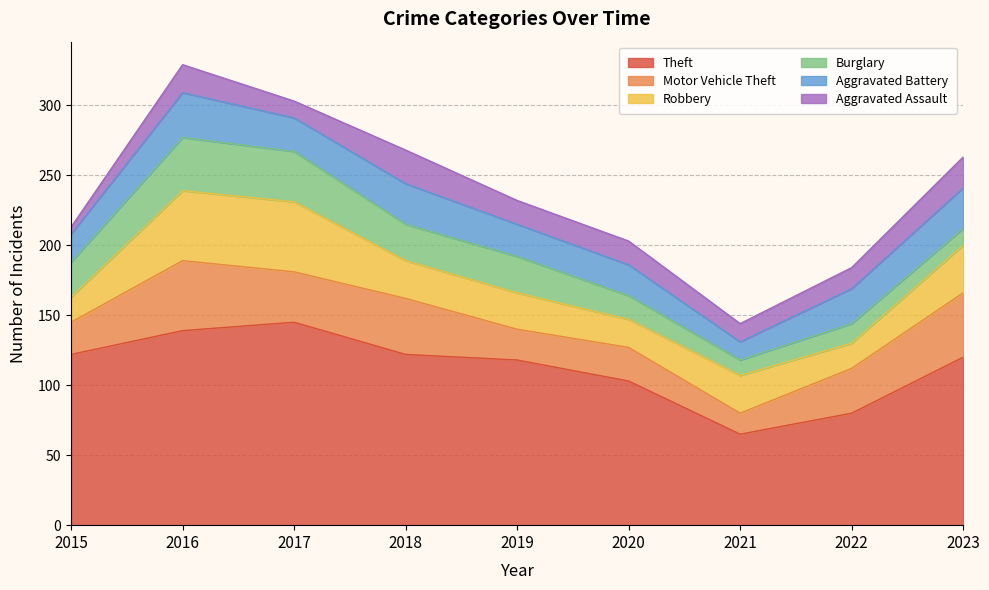

Which has a higher value, 2023 or 2018?

2018